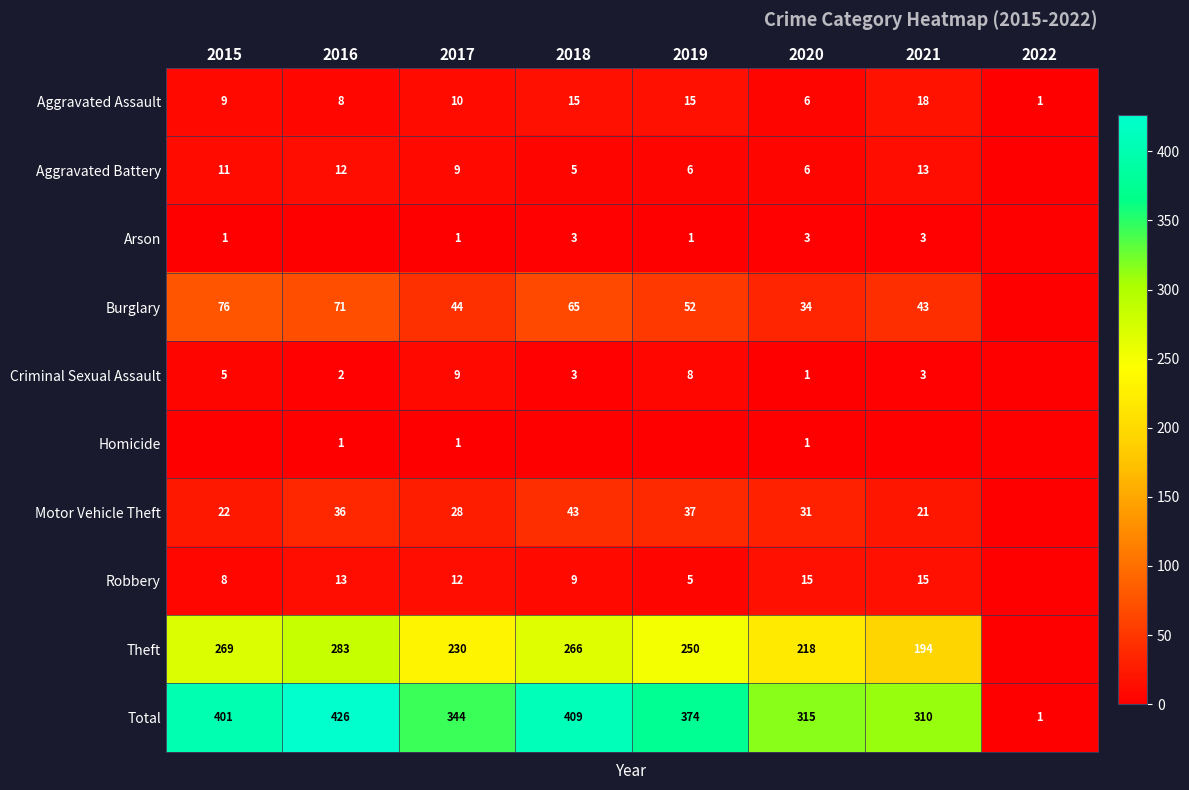

What is the difference between the maximum and minimum values in the Aggravated Assault series?

17